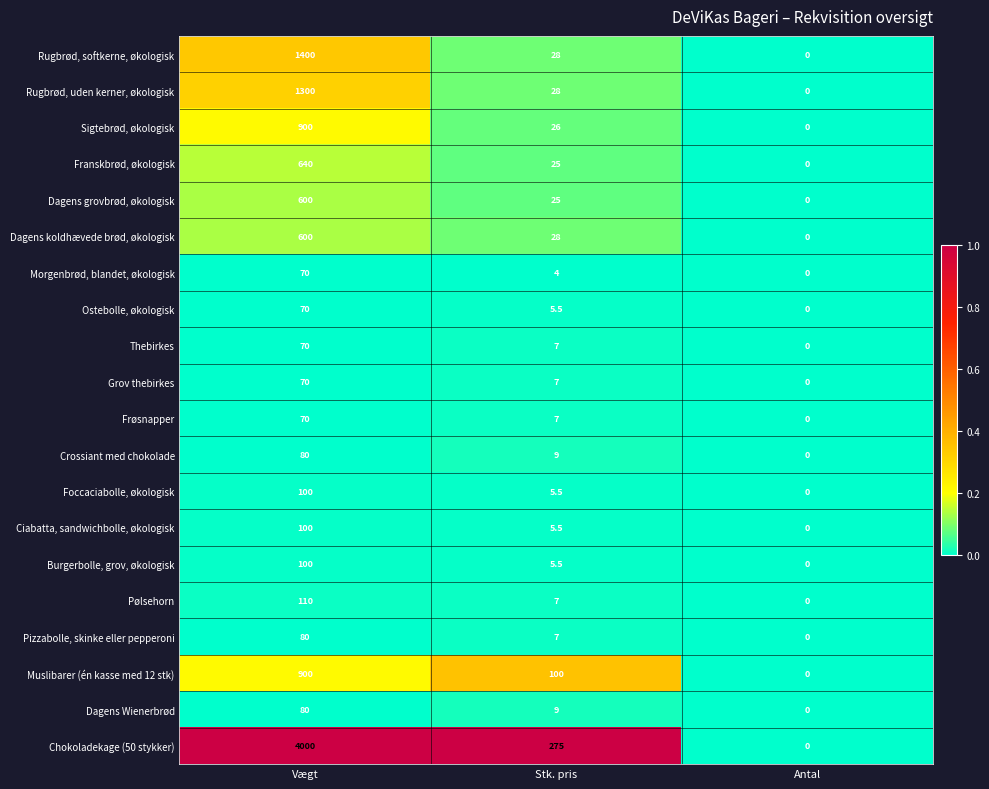

What is the difference between the Sigtebrød, økologisk values at Stk. pris and Antal?

26.0